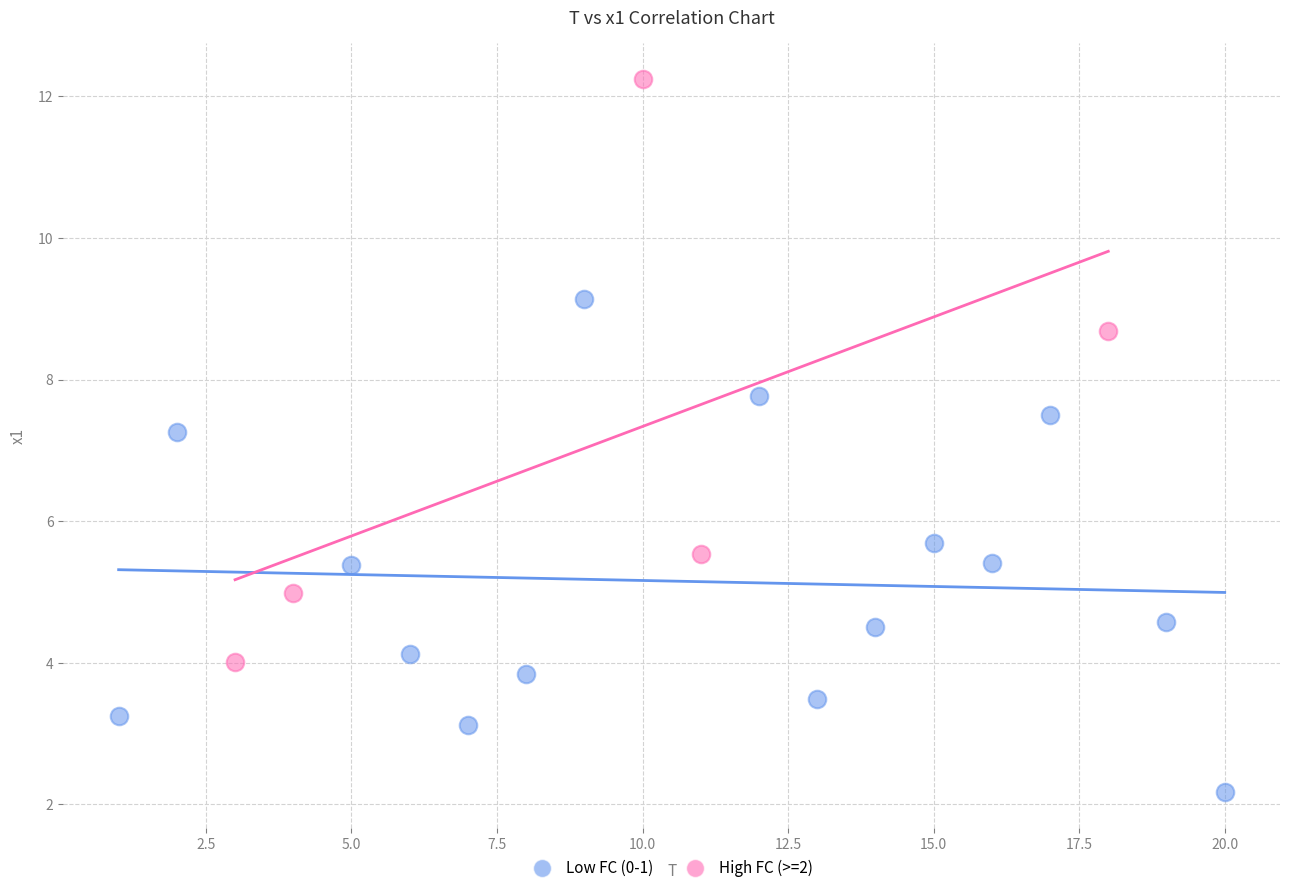

Which series contains the lowest Y value?

Low FC (0-1)